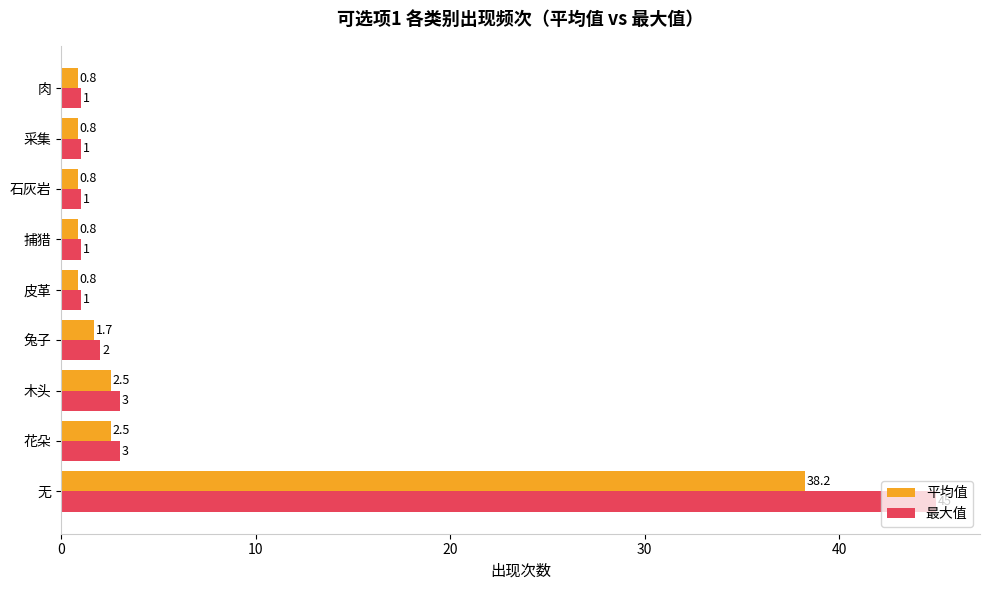

Which series has the widest spread of values?

最大值